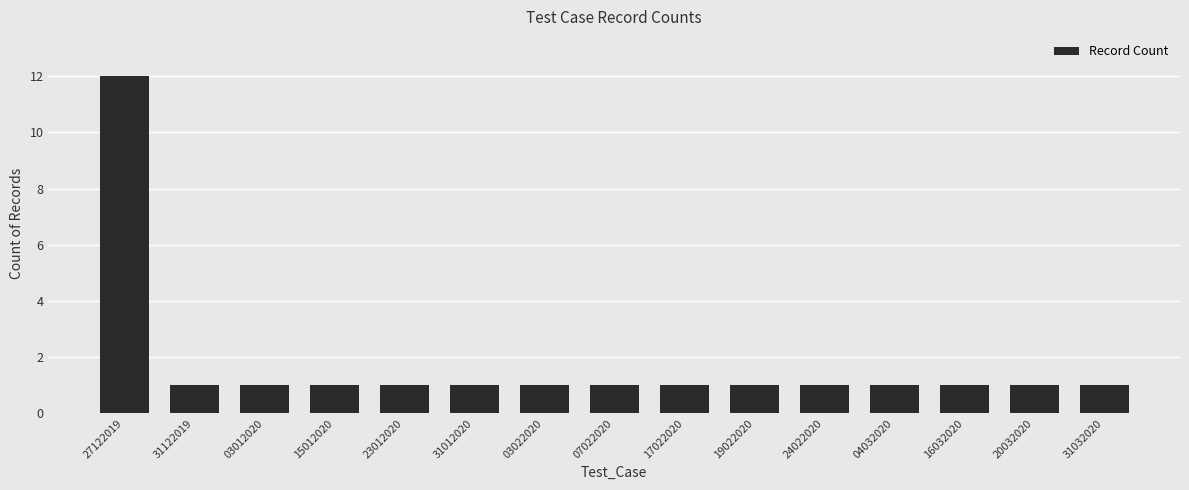

Does the chart contain any negative values?

No